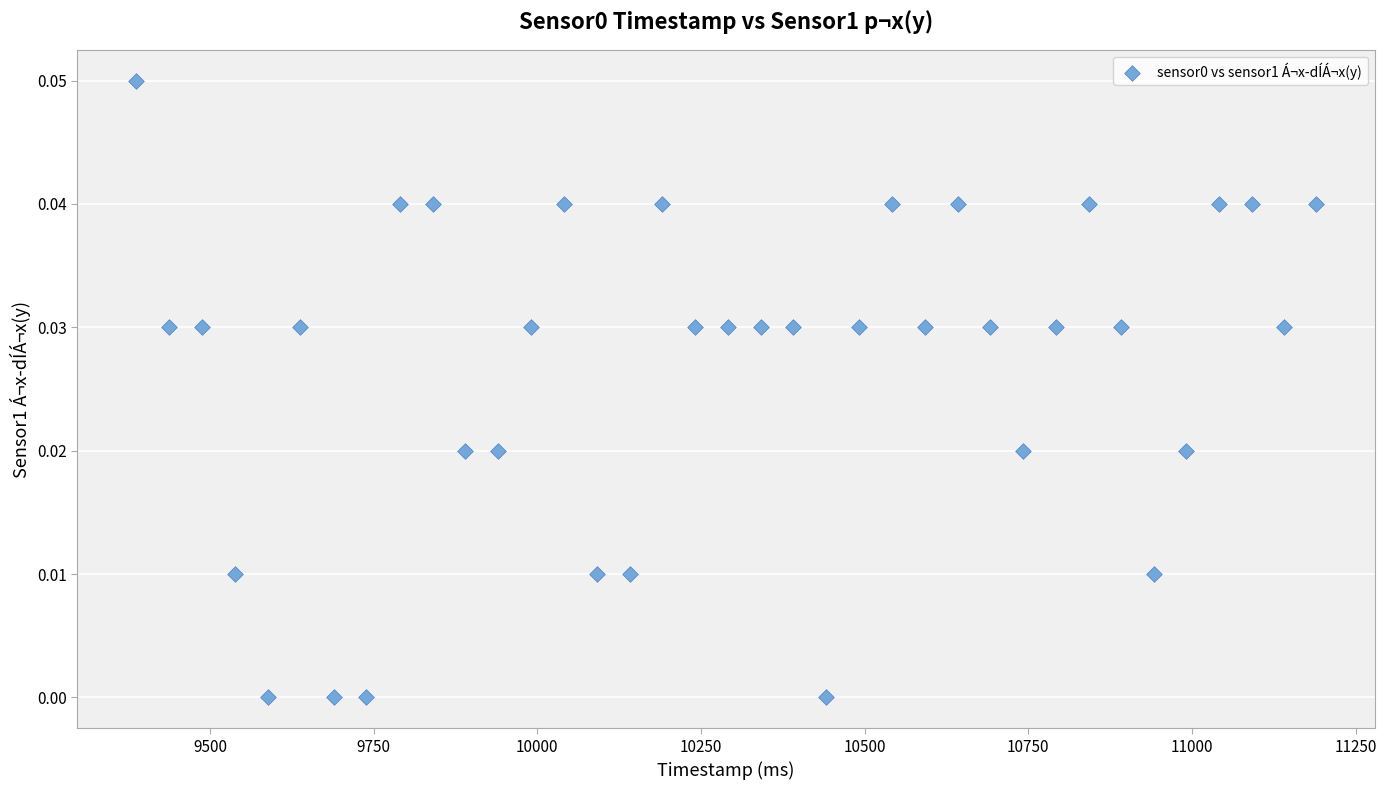

What is the range of X values (max minus min)?

1802.0